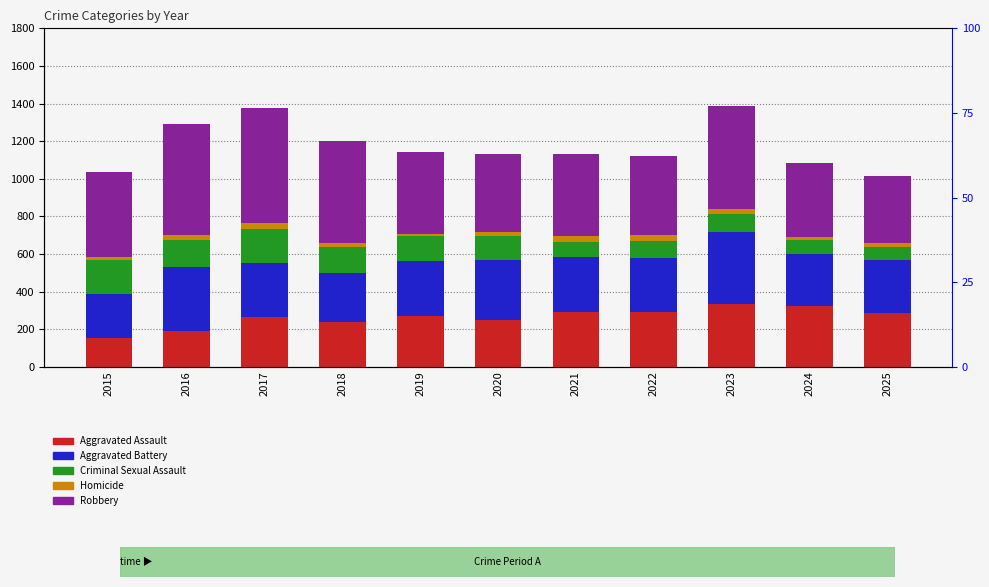

Between 2015 and 2023, which series saw the biggest shift?

Aggravated Assault